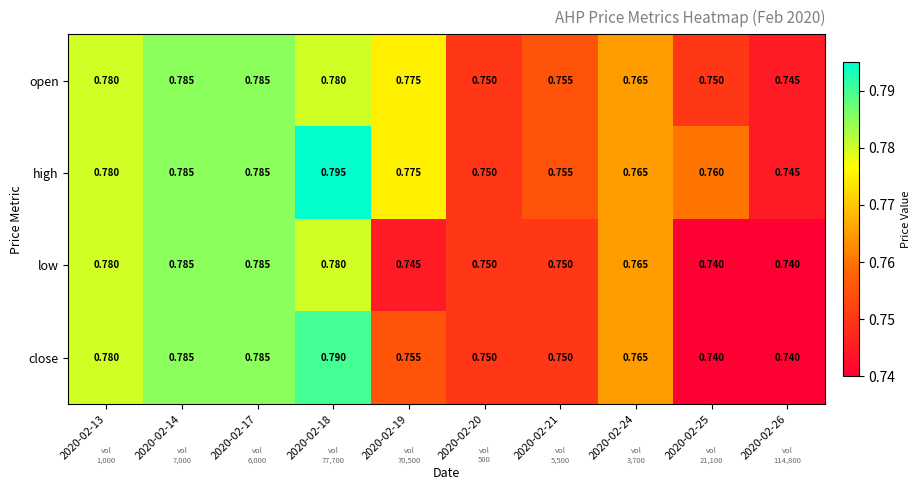

Is the value of close at 2020-02-26 greater than the value of open at 2020-02-14?

No